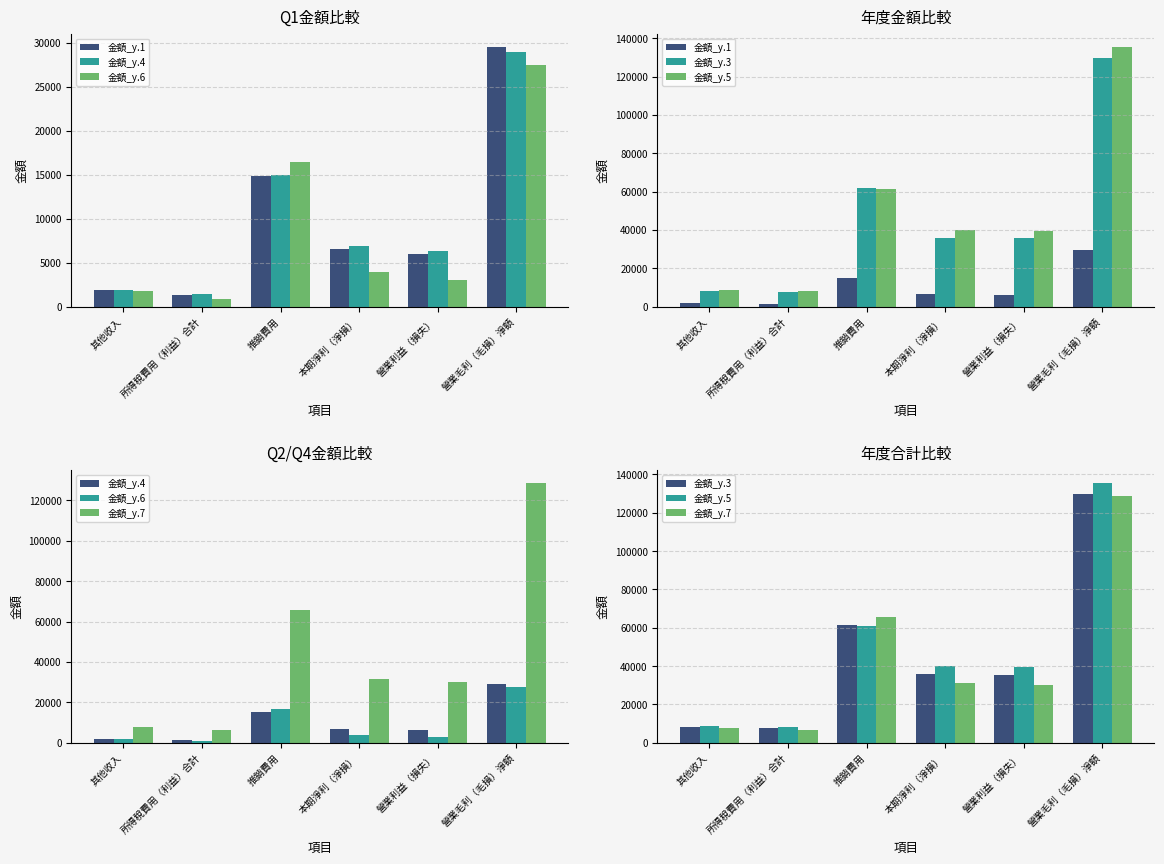

What is the value of the 金額_y.4 bar at the 2nd from the left?

1405